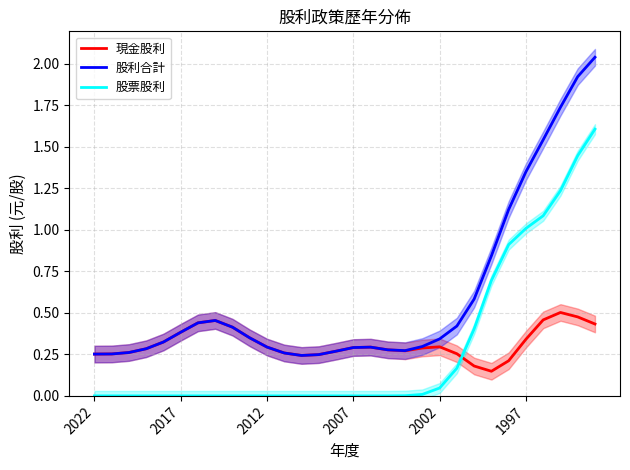

How many times do 現金股利 and 股票股利 cross each other?

1